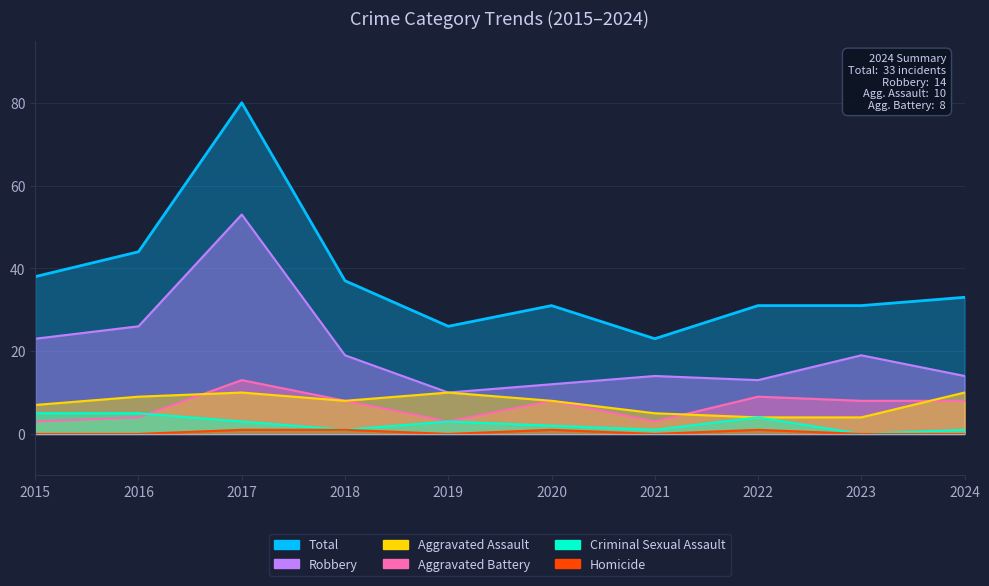

What are all the series names shown in the legend?

Total, Robbery, Aggravated Assault, Aggravated Battery, Criminal Sexual Assault, Homicide